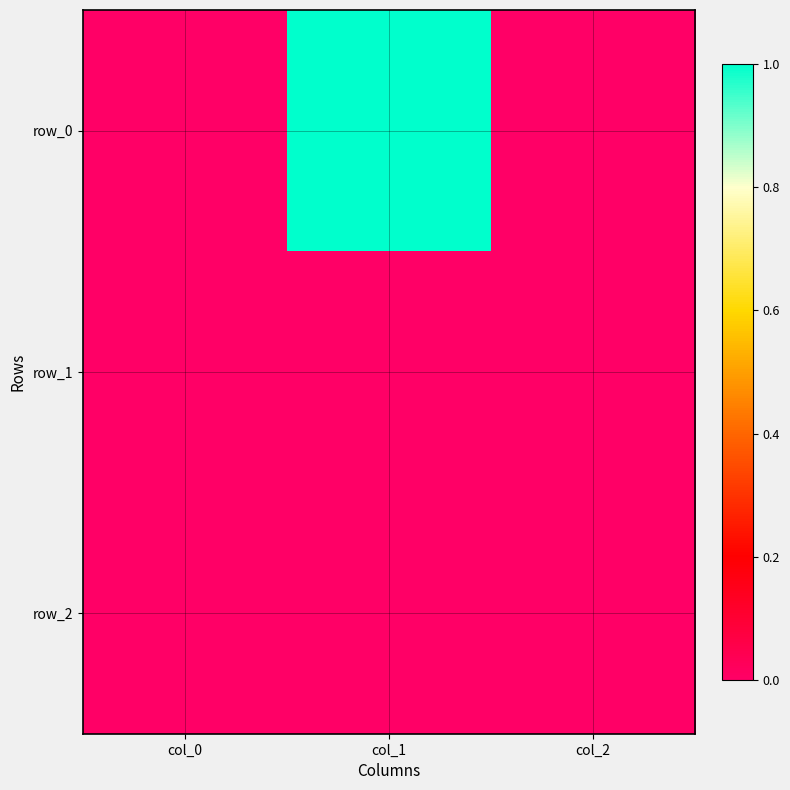

What is the difference between the highest and lowest values at col_1?

1